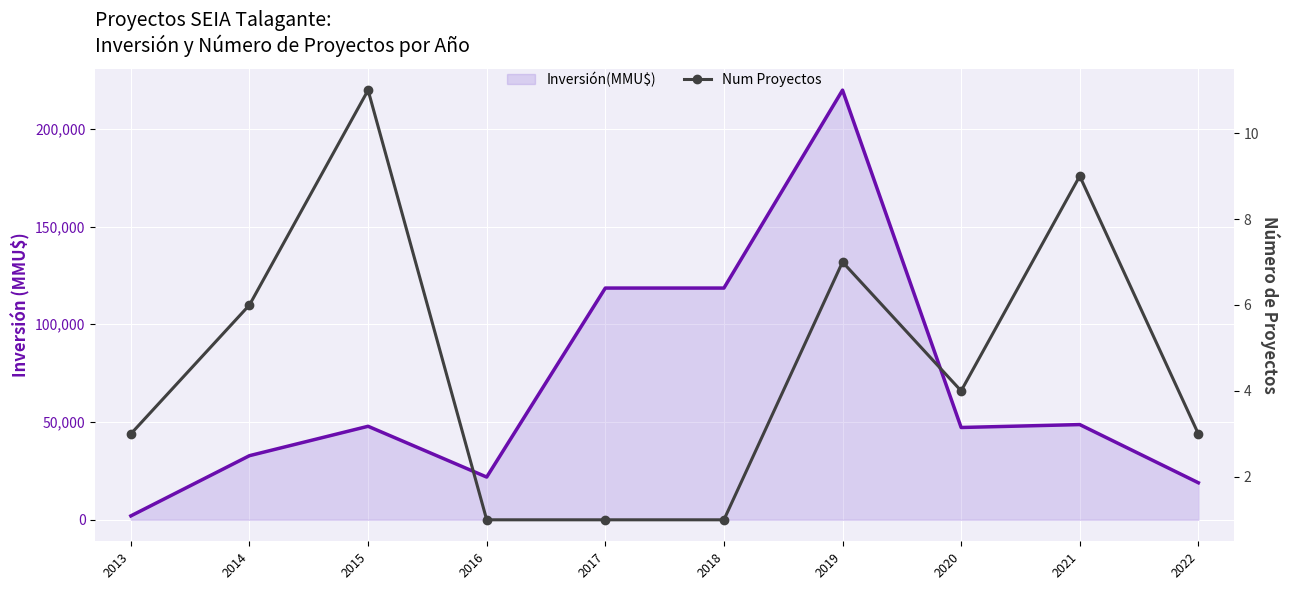

True or false: Inversión(MMU$) and Num Proyectos intersect in this chart.

False